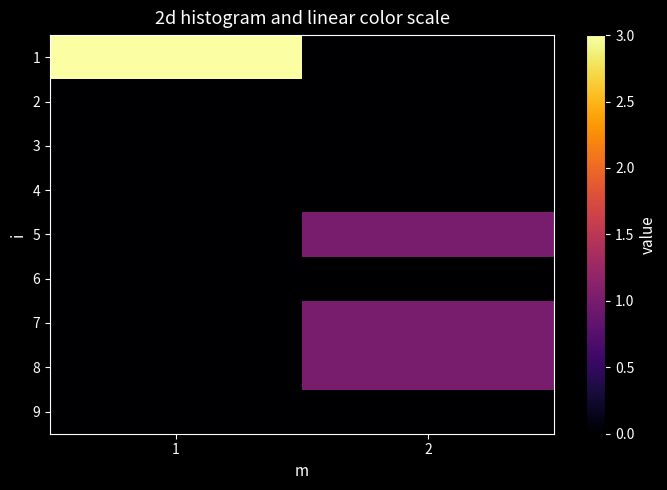

Which series has the largest range (max minus min)?

1